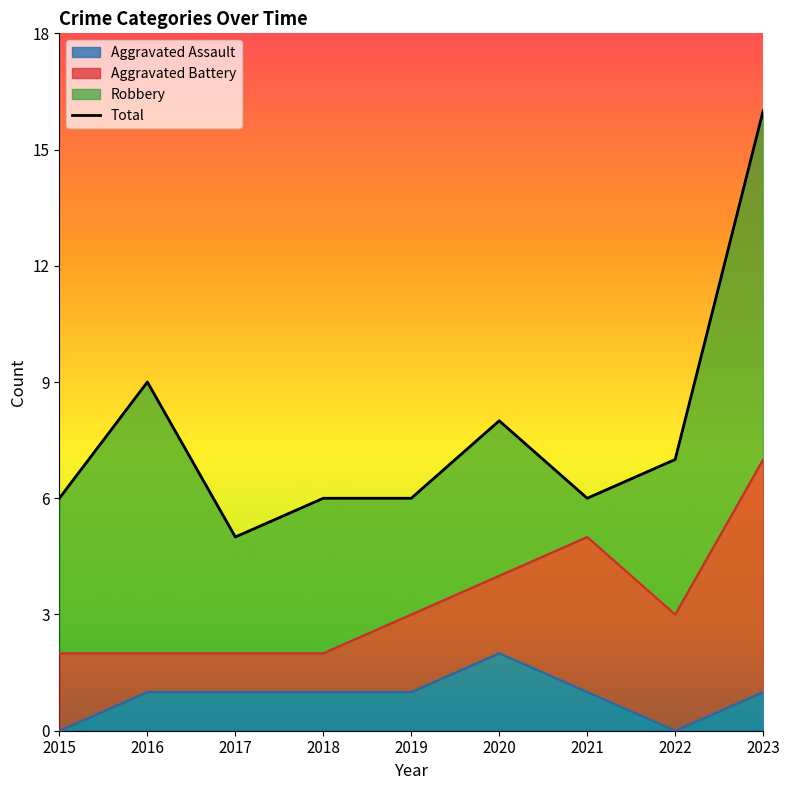

Reading left to right, transcribe all the data shown in this chart.

Aggravated Assault: 0	1	1	1	1	2	1	0	1
Aggravated Battery: 2	1	1	1	2	2	4	3	6
Robbery: 4	7	3	4	3	4	1	4	9